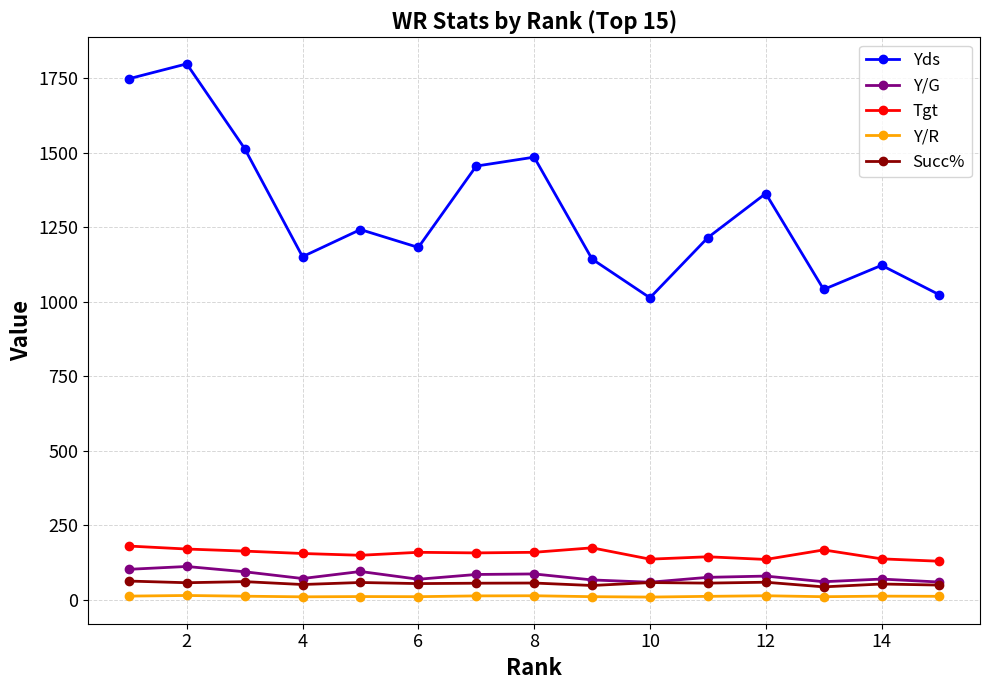

At how many categories does at least one series exceed 1407?

5